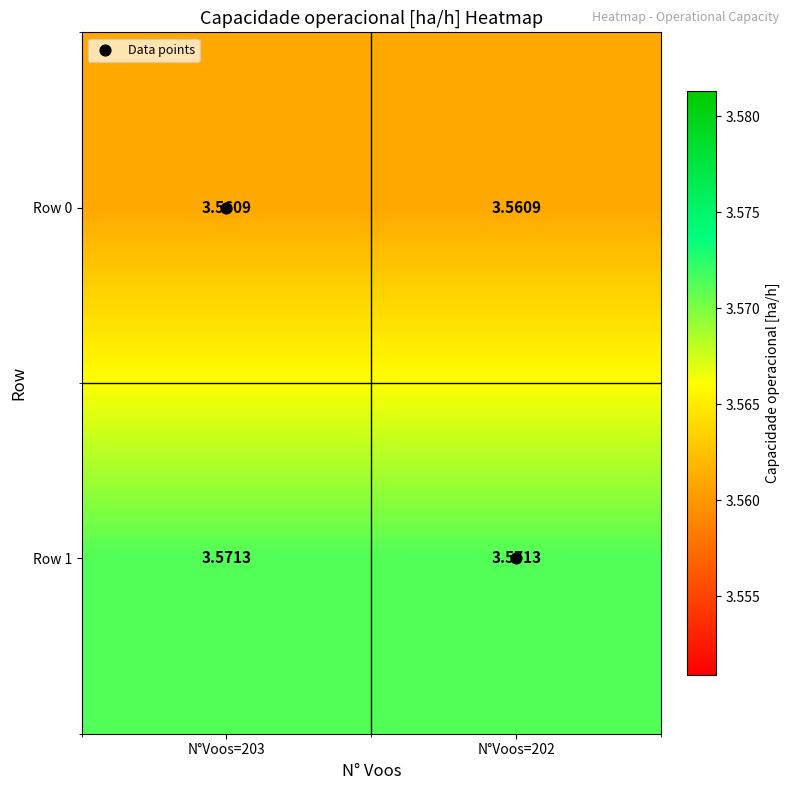

Count the number of data series in this chart.

2